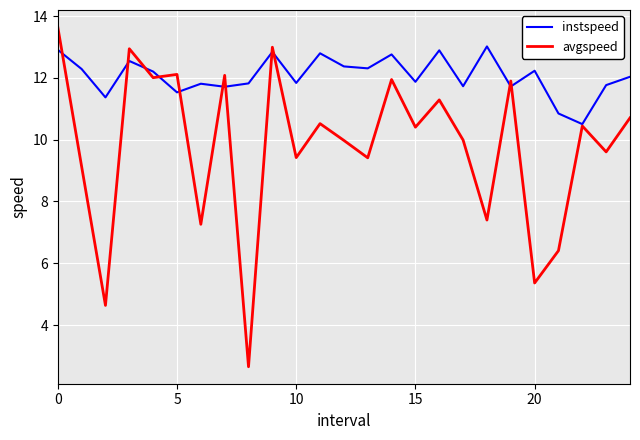

List the series in order of their peak value, lowest first.

instspeed, avgspeed